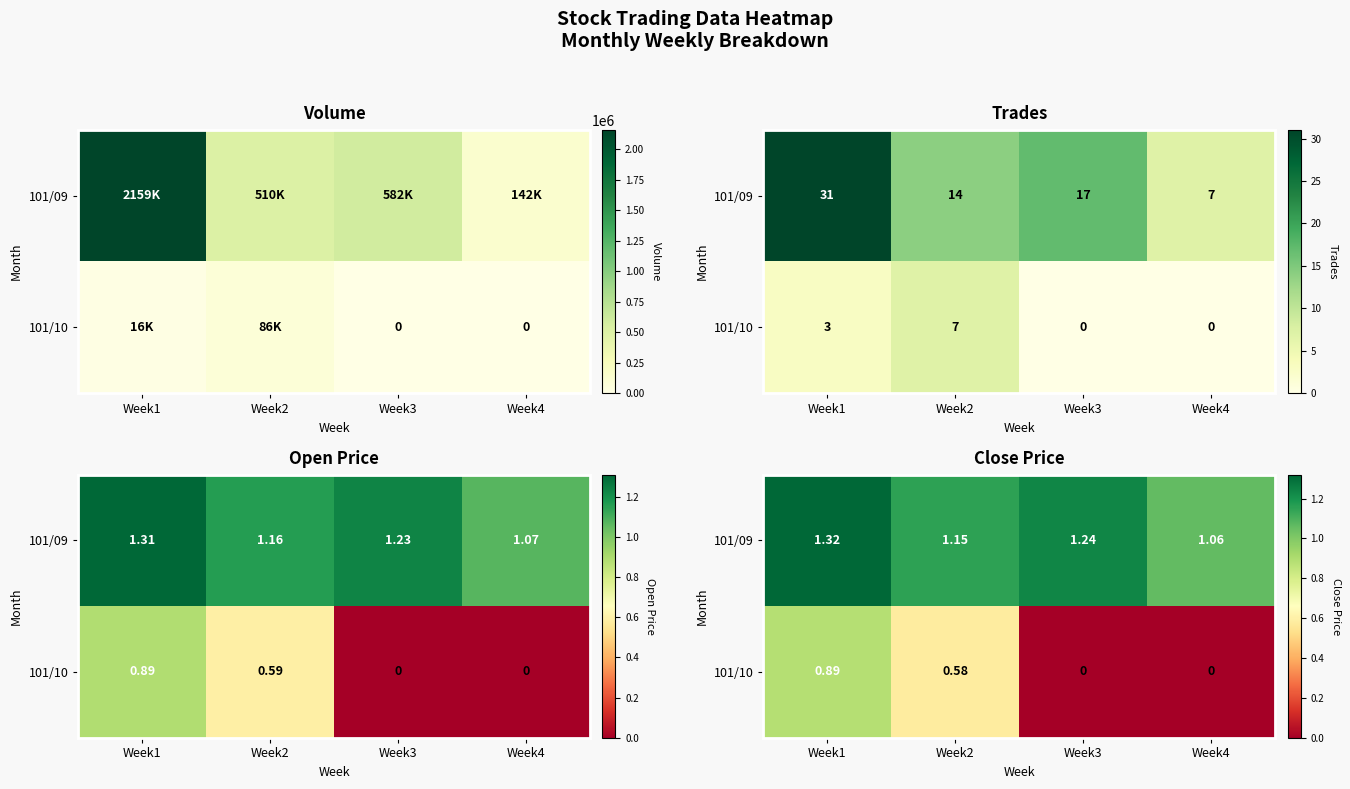

Which category has the highest value across all series?

Week1